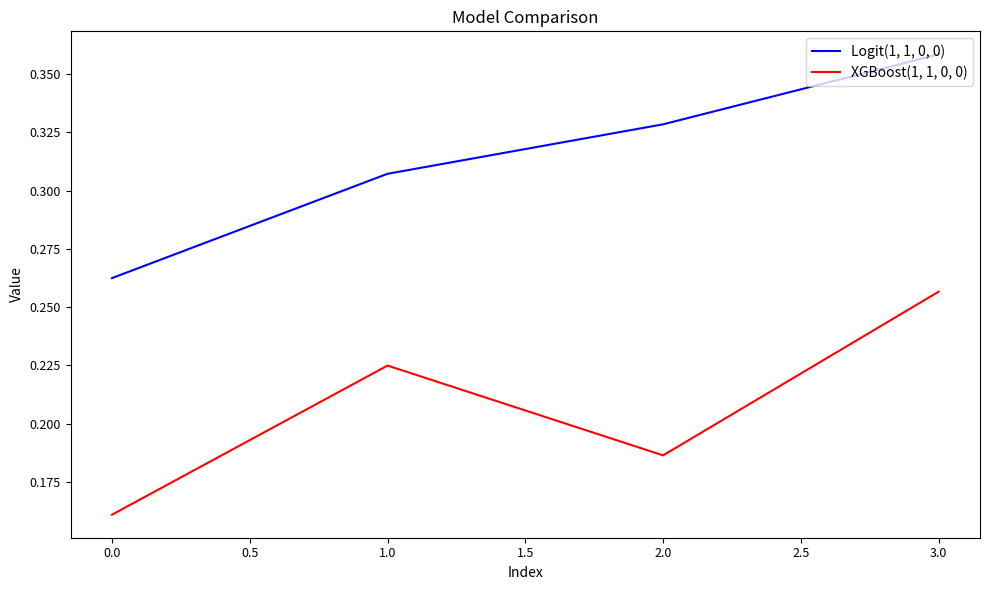

At which category does XGBoost(1, 1, 0, 0) reach its first local valley?

2.0